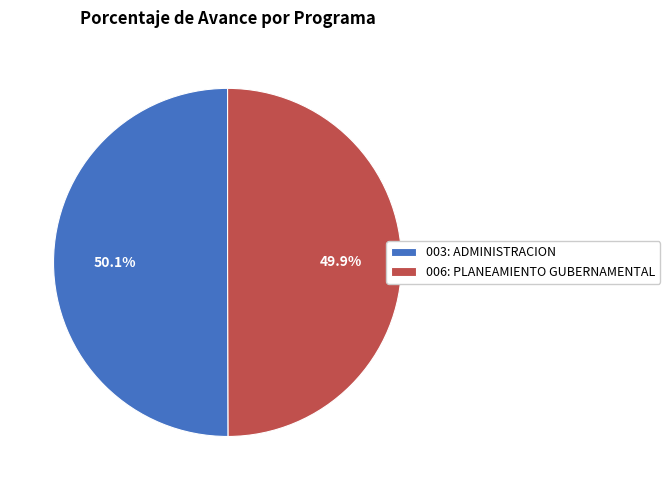

To the nearest percent, what portion does 003: ADMINISTRACION represent?

50%